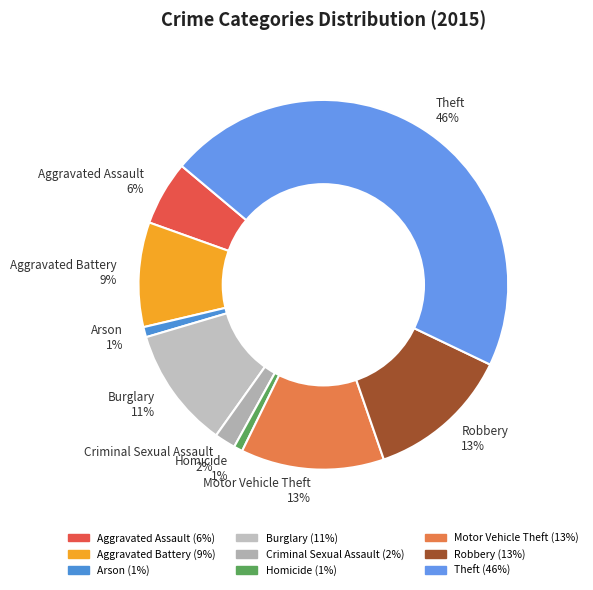

To the nearest percent, what is the difference between the Burglary 11% and Aggravated Assault 6% slice percentages?

5%